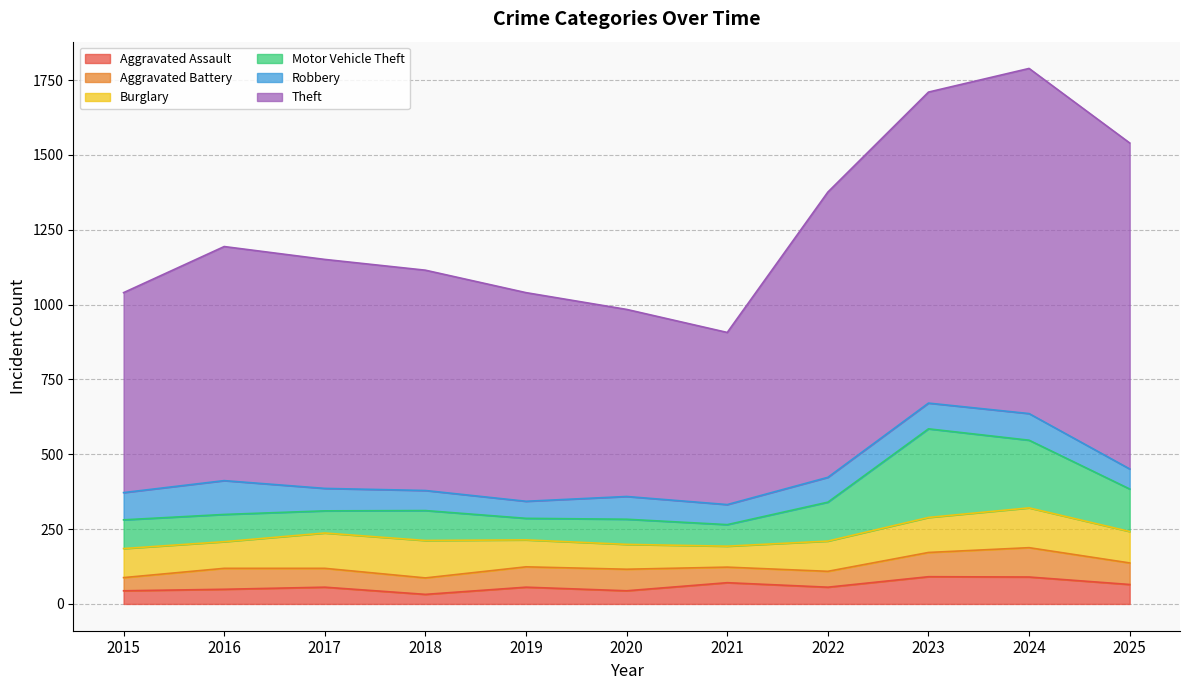

True or false: Aggravated Battery and Motor Vehicle Theft intersect in this chart.

False